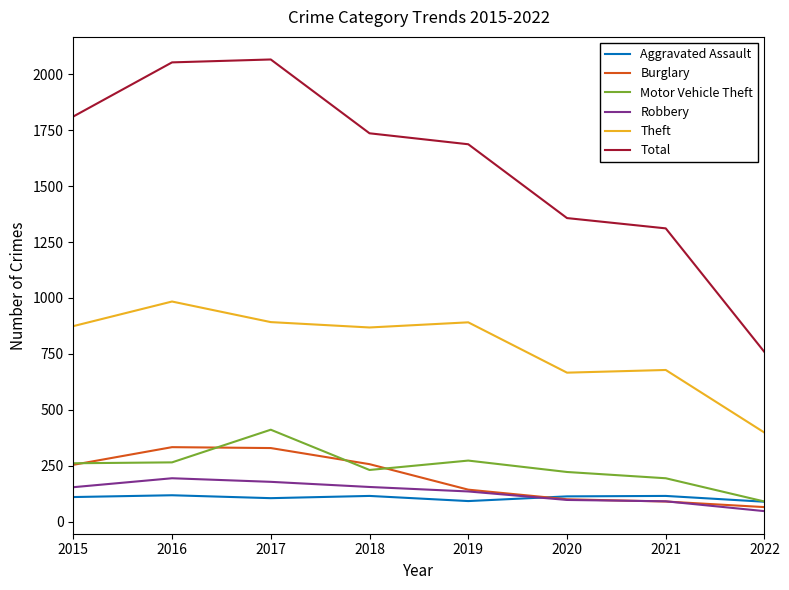

True or false: Motor Vehicle Theft has a value of 90 at 2022.

True